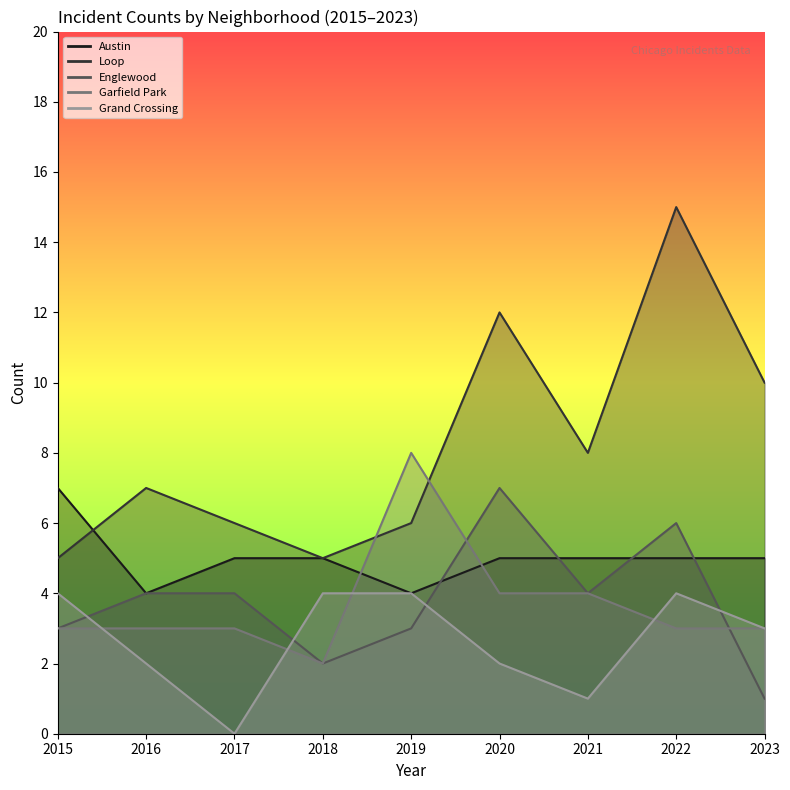

List the labels in order of Grand Crossing value, smallest first.

2017, 2021, 2016, 2020, 2023, 2015, 2018, 2019, 2022